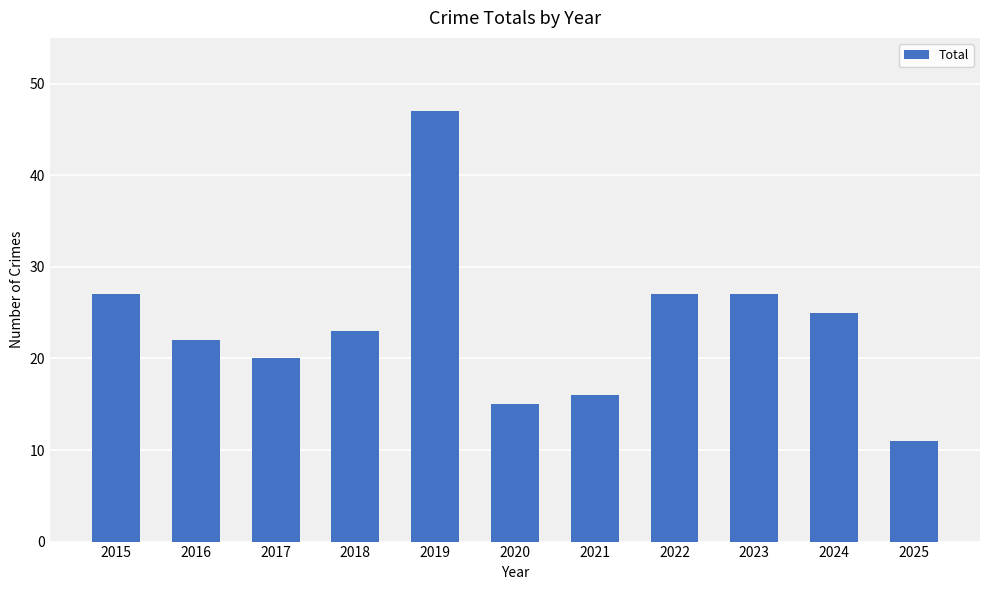

Between 2017 and 2019, which is larger?

2019